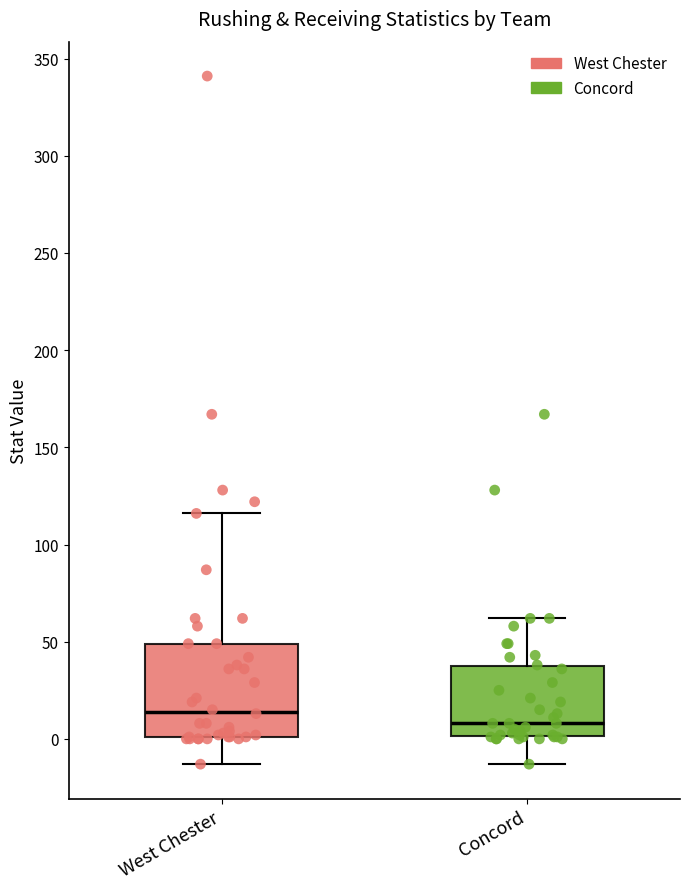

Reading left to right, read every box against the y-axis: the position of its median line, the range the box covers, and the ends of its whiskers. The values are not printed on the chart, so give them approximately, as read against the axis.

West Chester: median 15, box 0 to 50, whiskers -15 to 115
Concord: median 10, box 0 to 40, whiskers -15 to 60